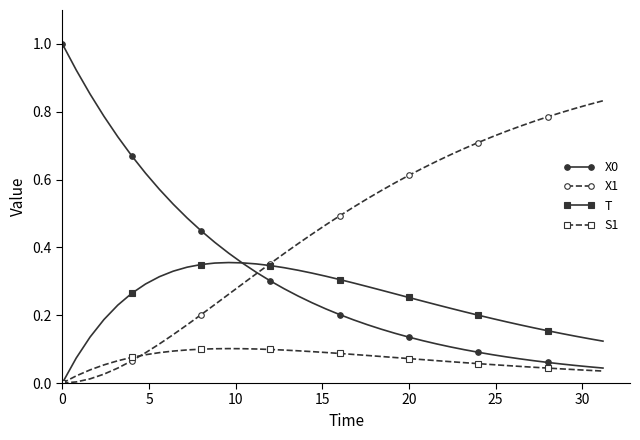

True or false: S1 and X0 cross at least once.

False